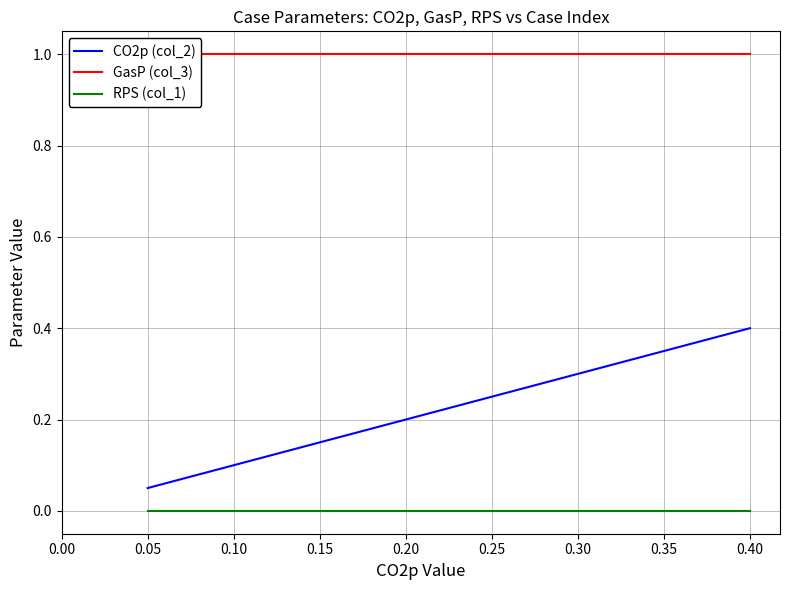

True or false: RPS (col_1) and CO2p (col_2) intersect in this chart.

False